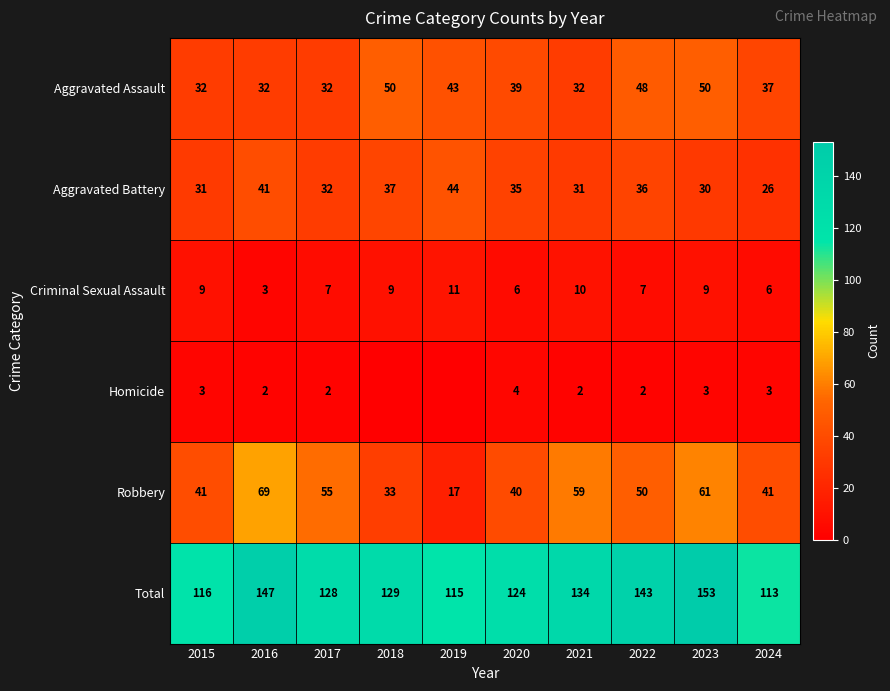

Count the number of data series in this chart.

6